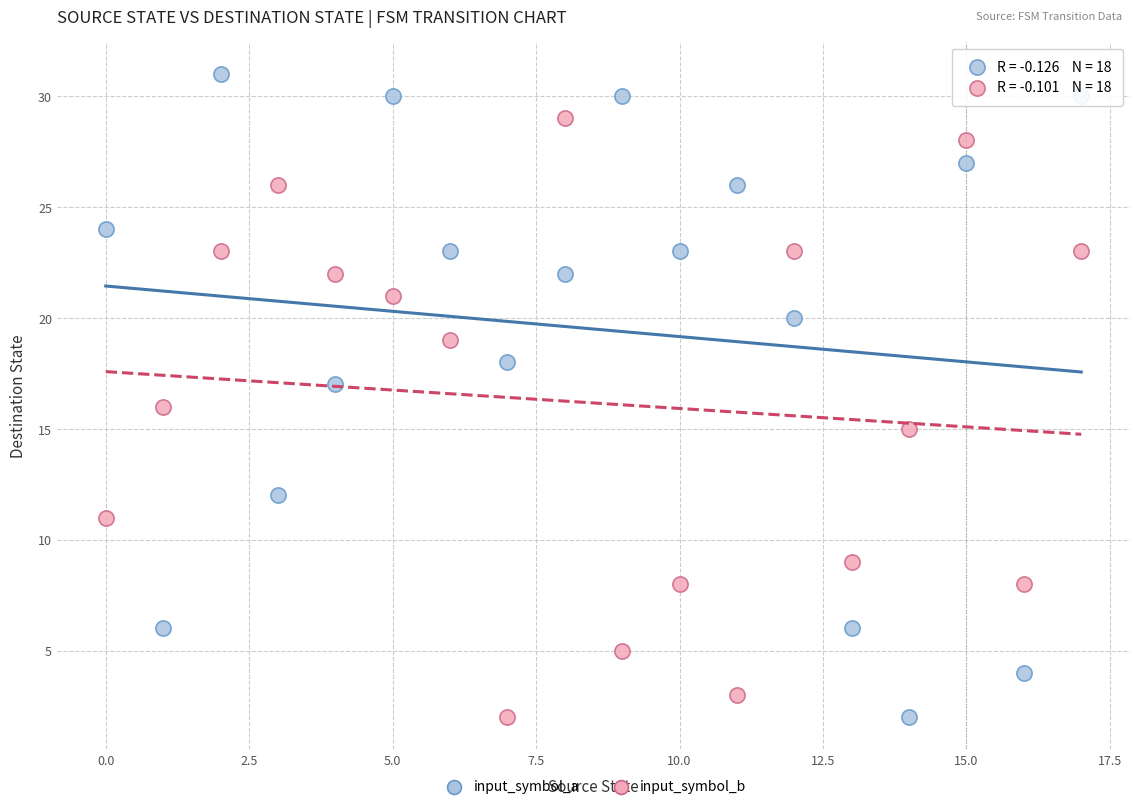

Which series contains the highest Y value?

input_symbol_a